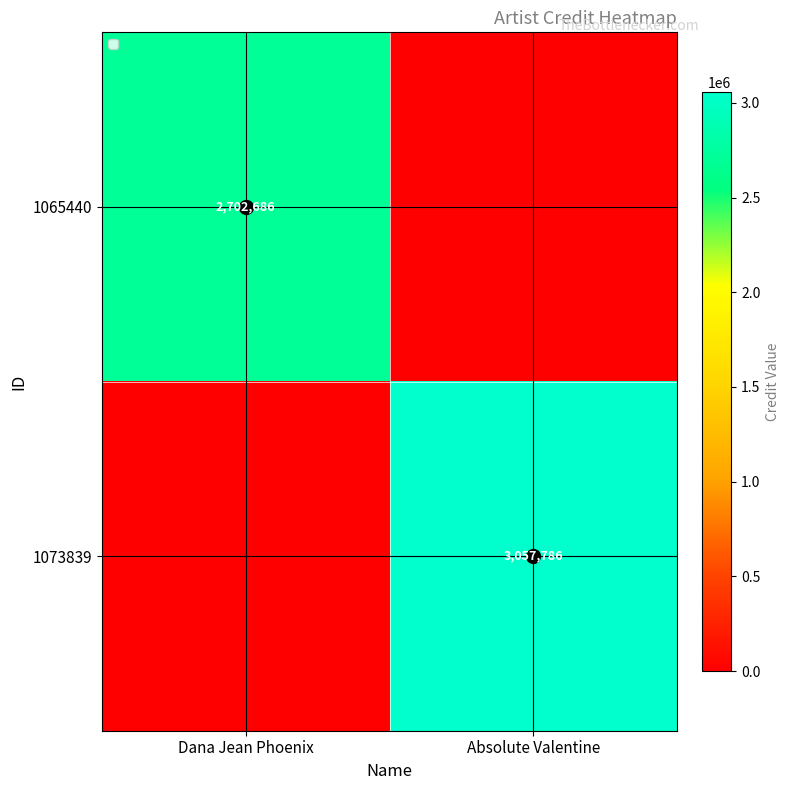

Is it true that 1065440 equals 2702686 at Dana Jean Phoenix?

True